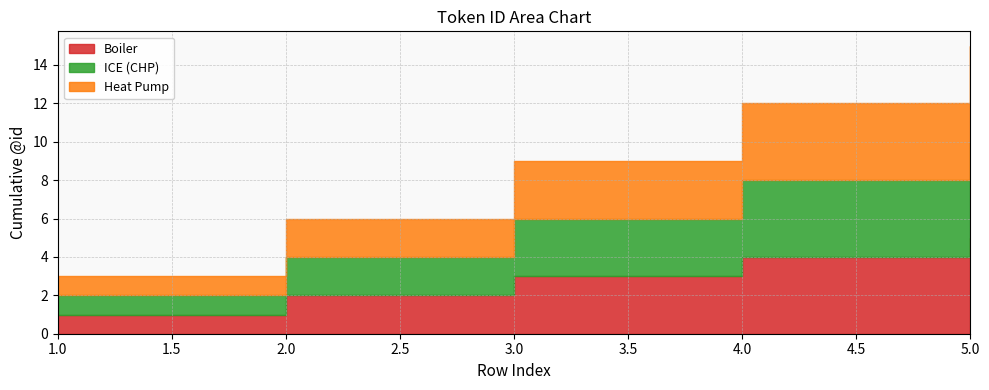

What is the minimum value for ICE (CHP)?

1